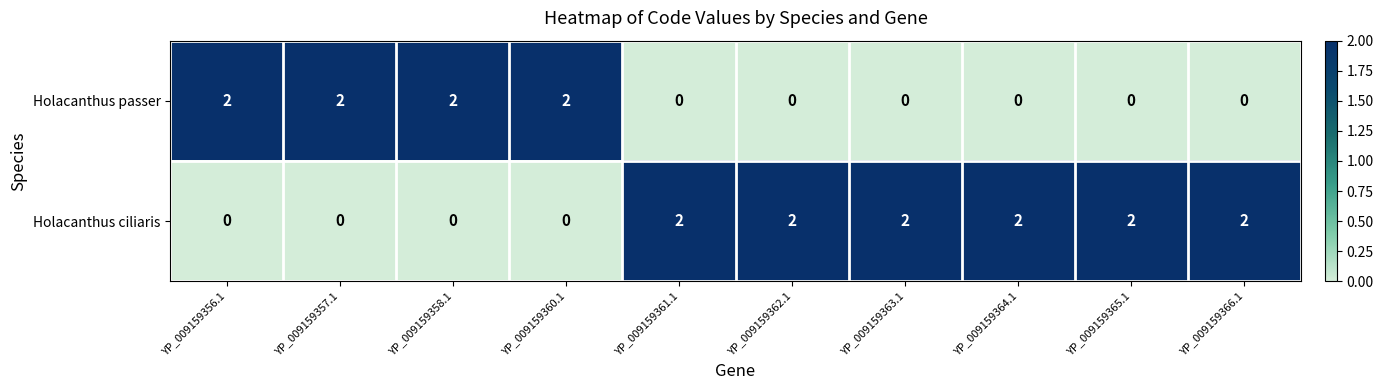

List the series in order of their overall mean, lowest first.

Holacanthus passer, Holacanthus ciliaris